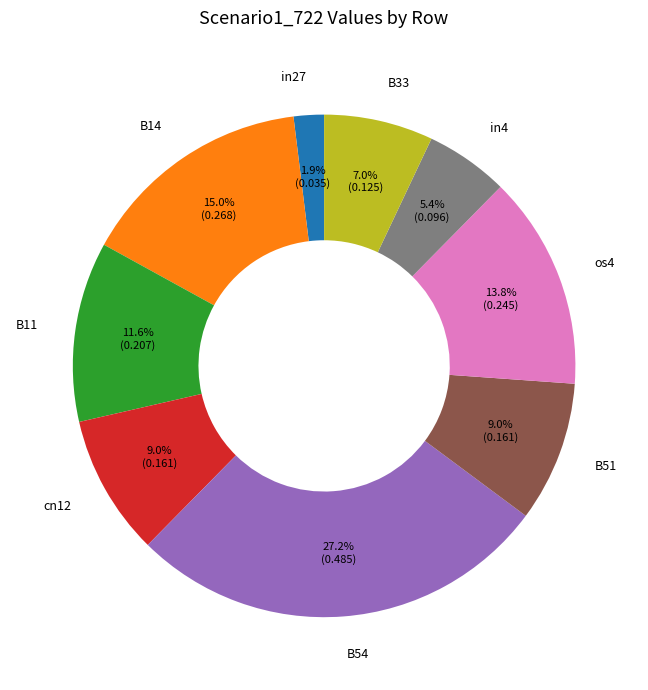

What percentage do in4 and B33 together represent?

12.4%